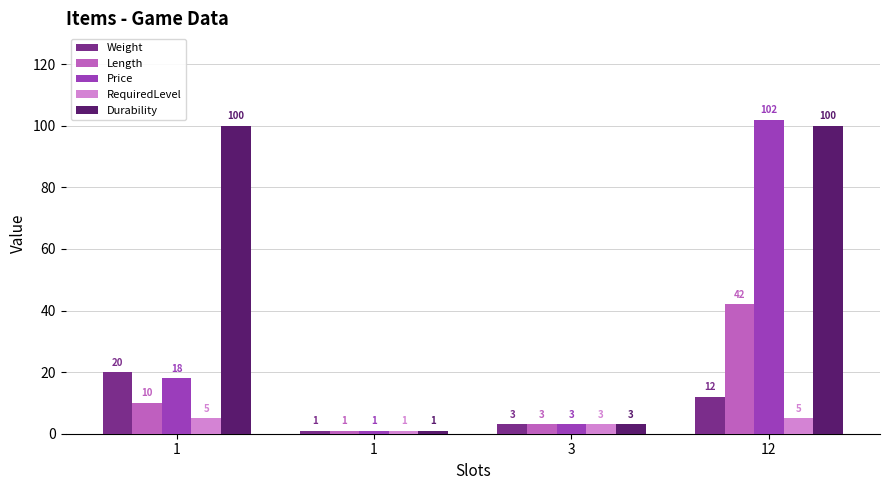

How many bars are there in total?

20